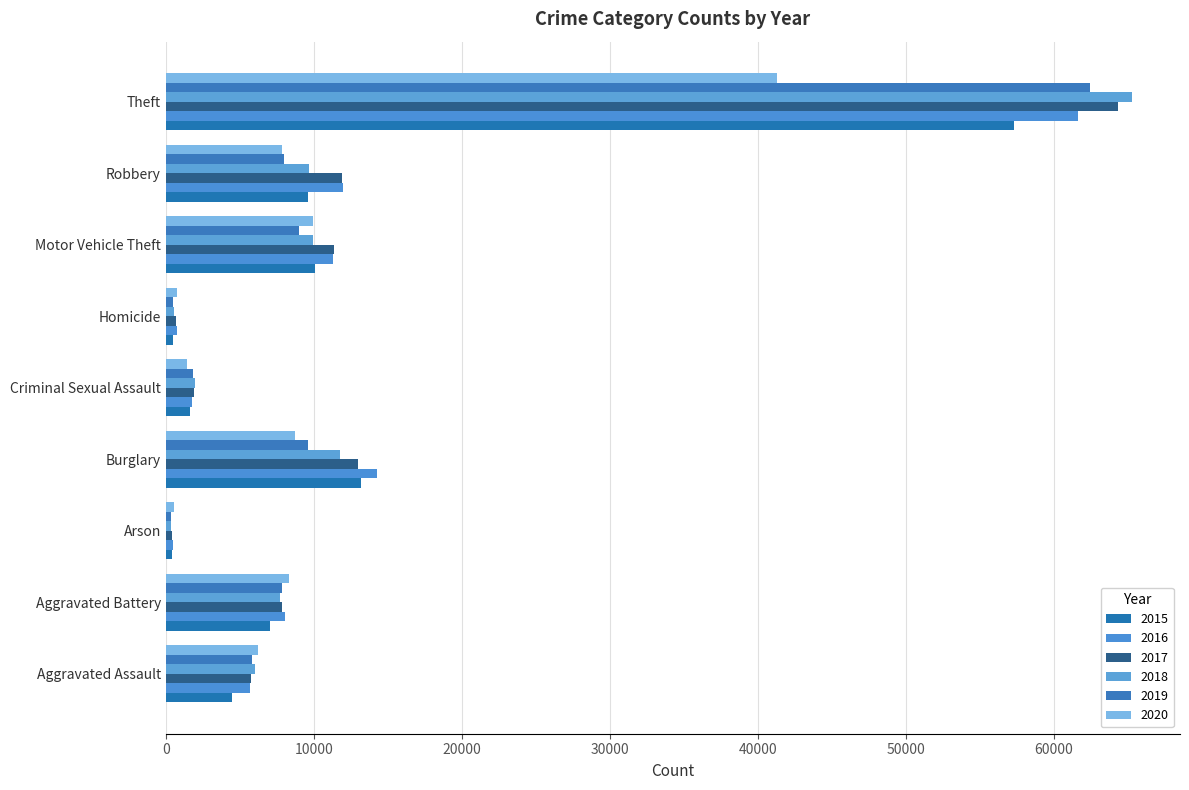

At which category is the sum across all series the highest?

Theft